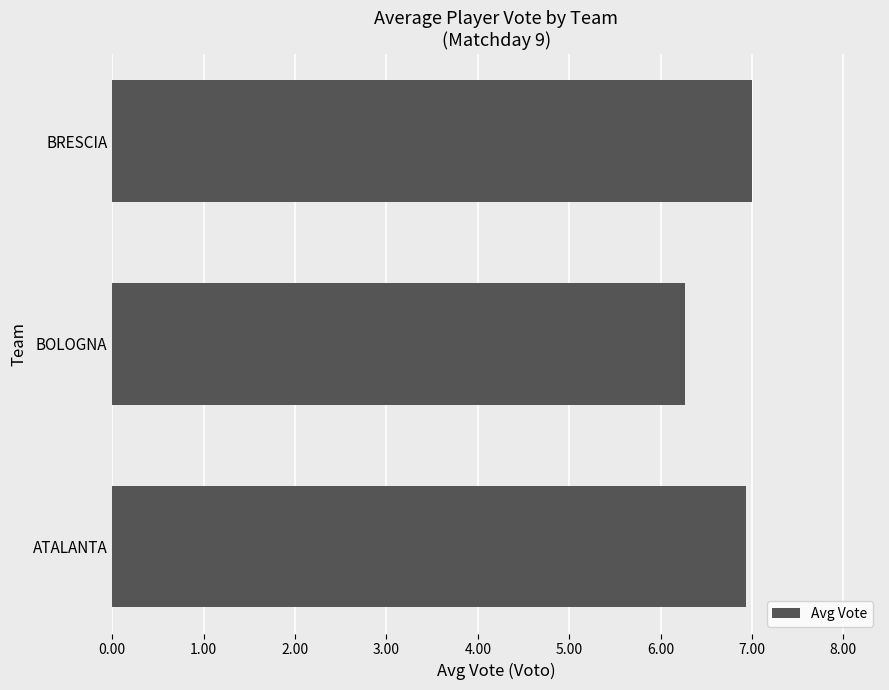

Reading bottom to top, extract all data points from this chart.

ATALANTA=6.9	BOLOGNA=6.3	BRESCIA=7.0